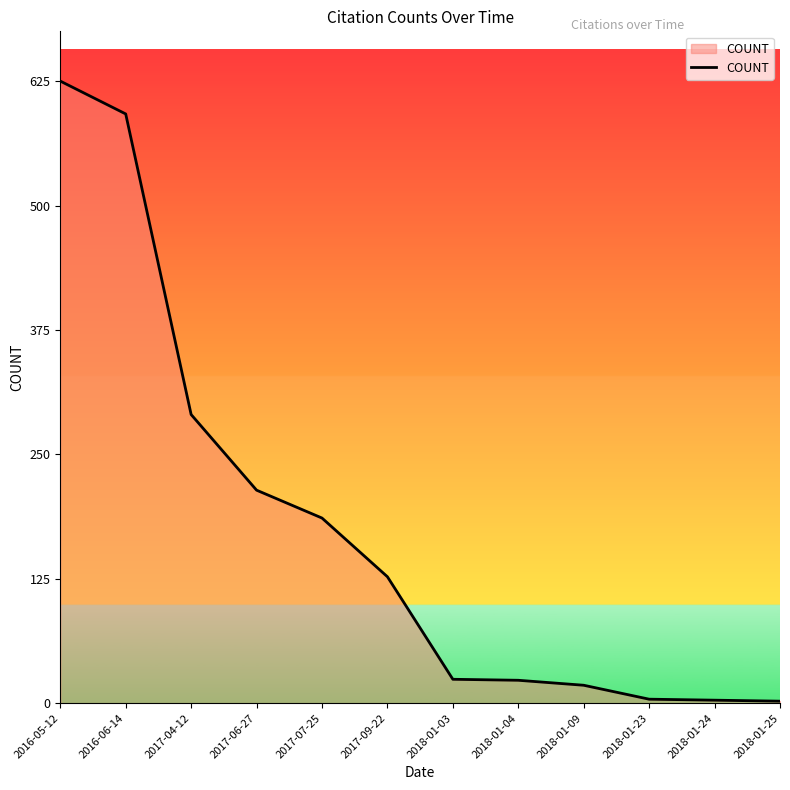

Where does the data first go above 127?

2016-05-12